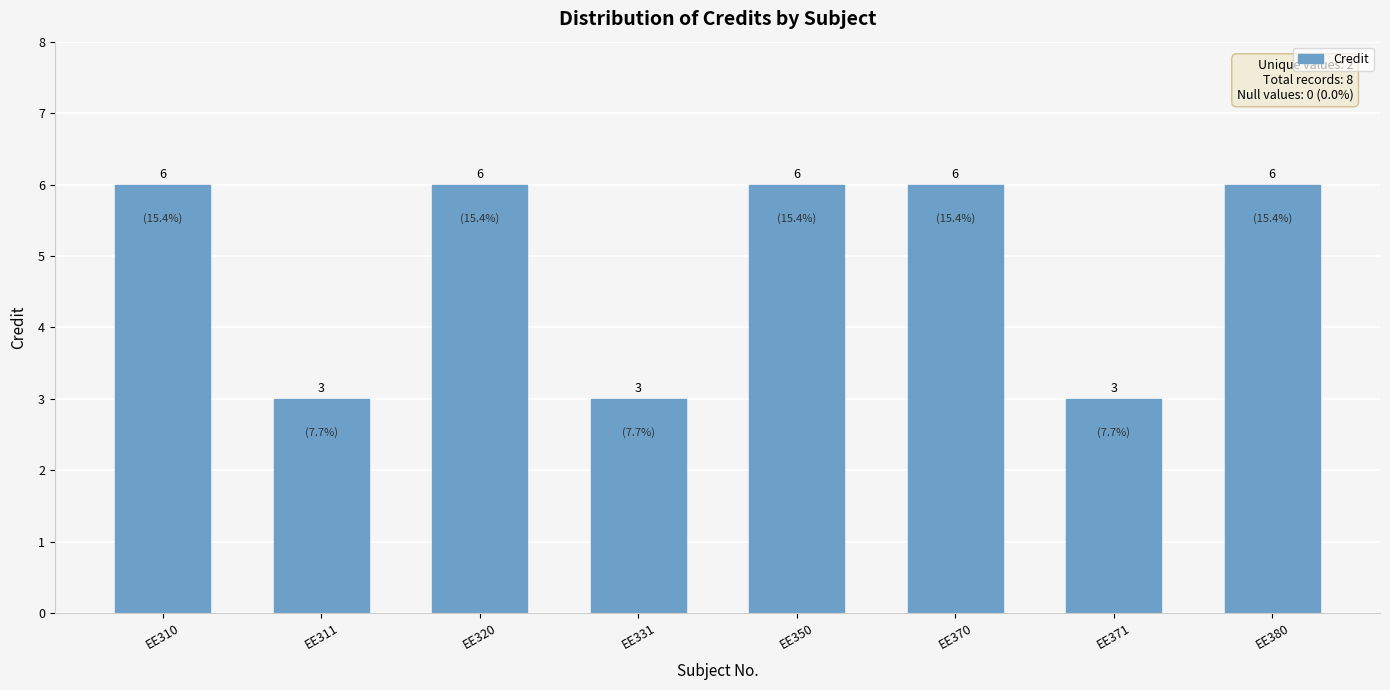

How many data points are less than 6?

3